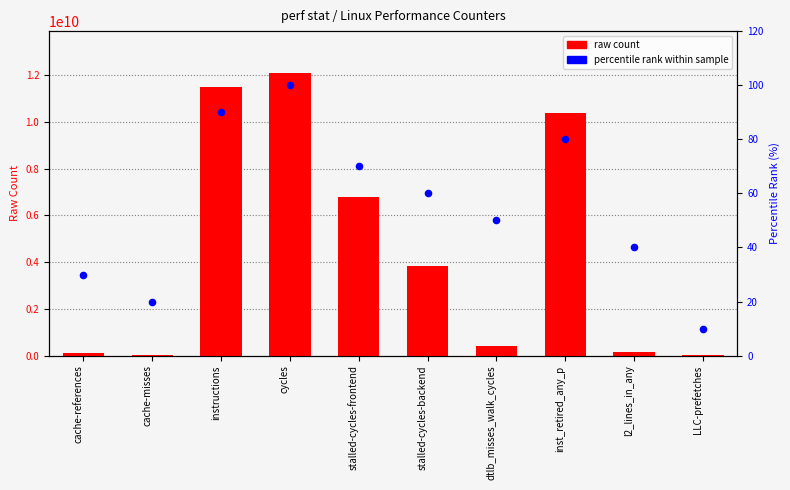

Which series contains the highest Y value?

raw count